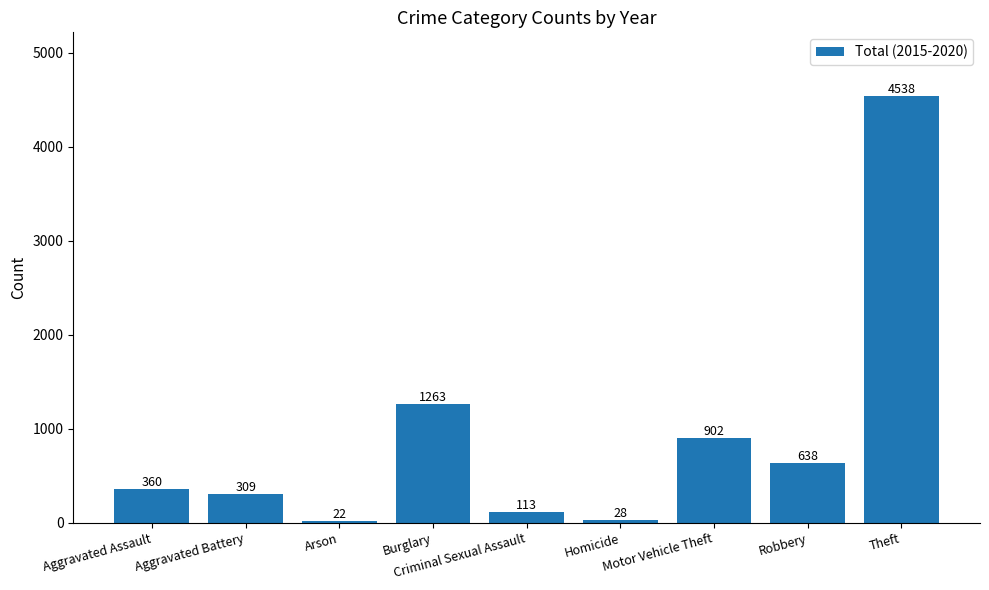

What is the value of the 5th bar from the left?

113